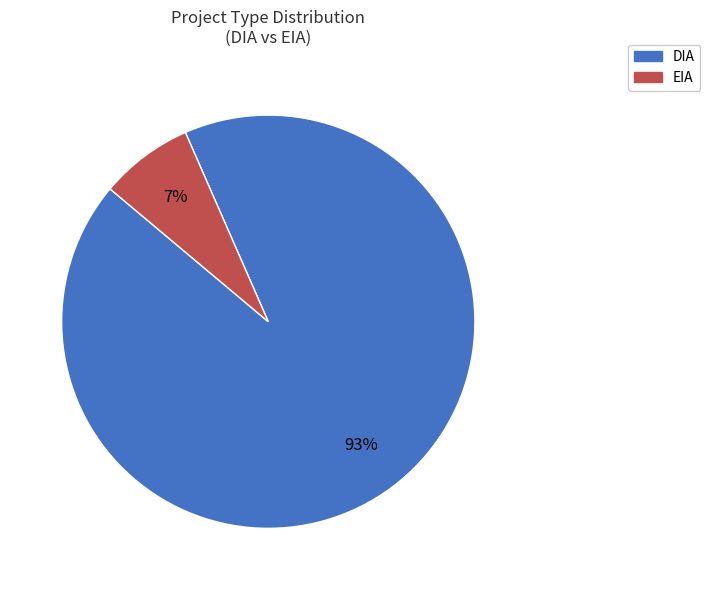

Which slice represents more than half of the pie?

DIA